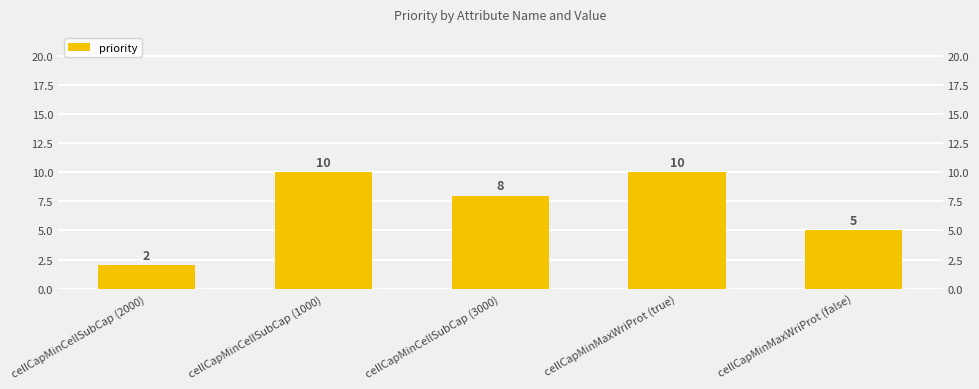

What value does the data have at cellCapMinCellSubCap (1000)?

10